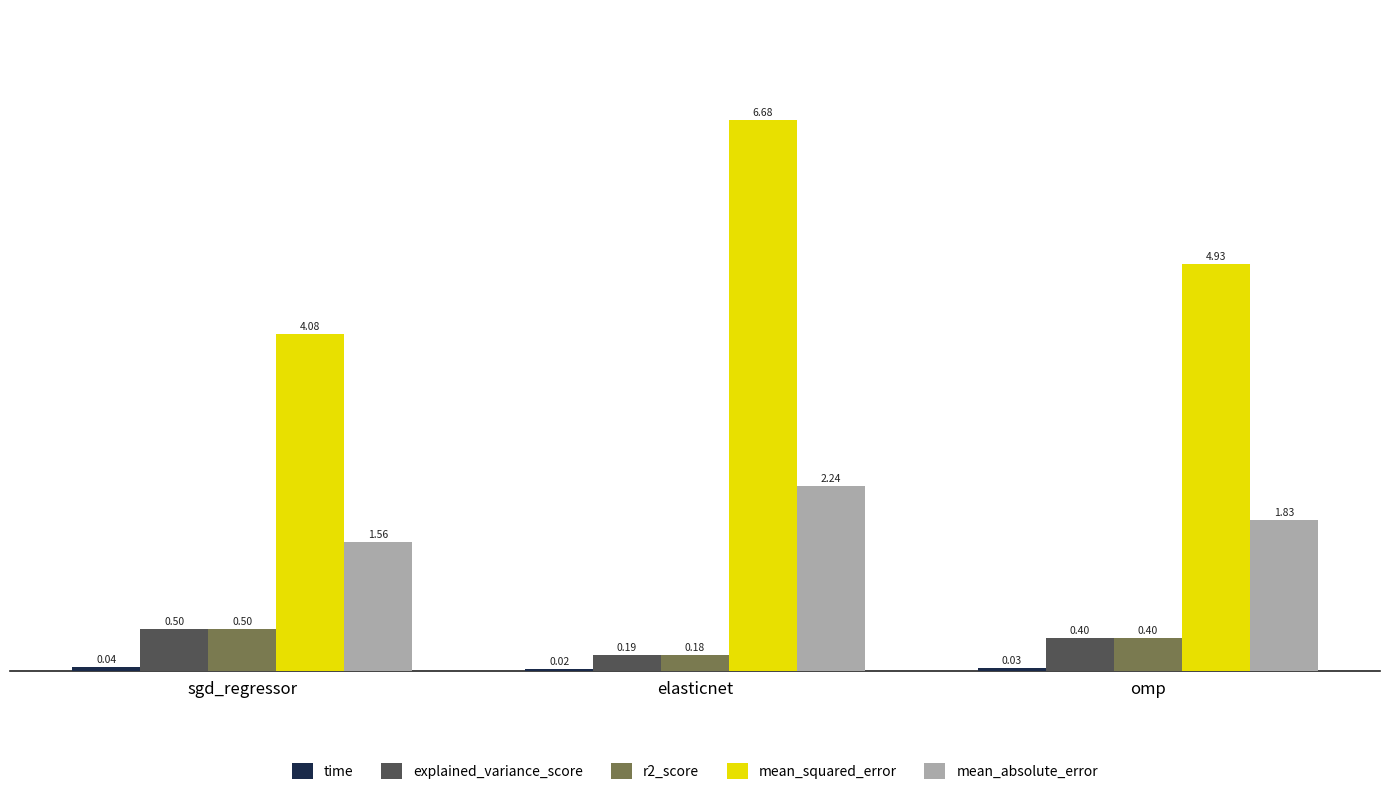

Which series has the largest total across all categories?

mean_squared_error